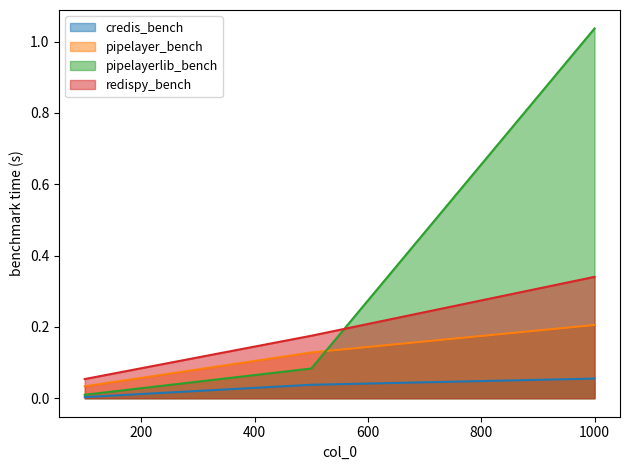

List the series in order of their peak value, lowest first.

credis_bench, pipelayer_bench, redispy_bench, pipelayerlib_bench